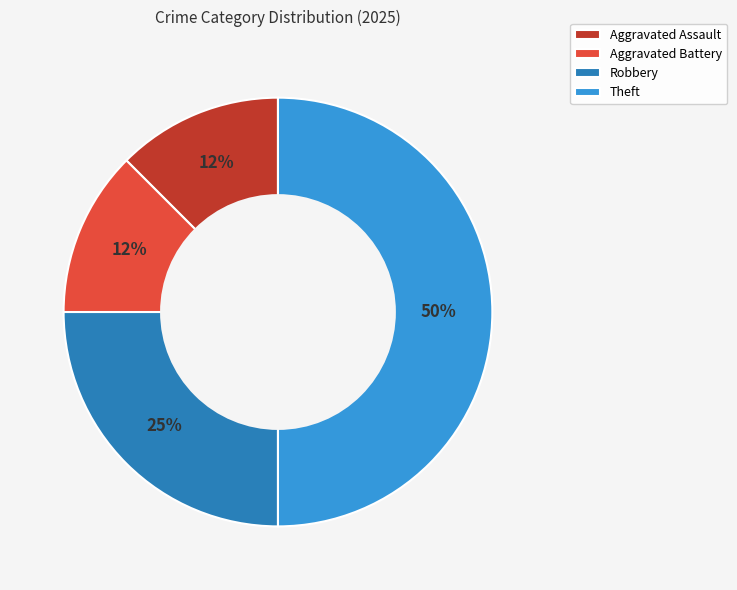

Does Aggravated Assault account for over 50% of the chart?

No